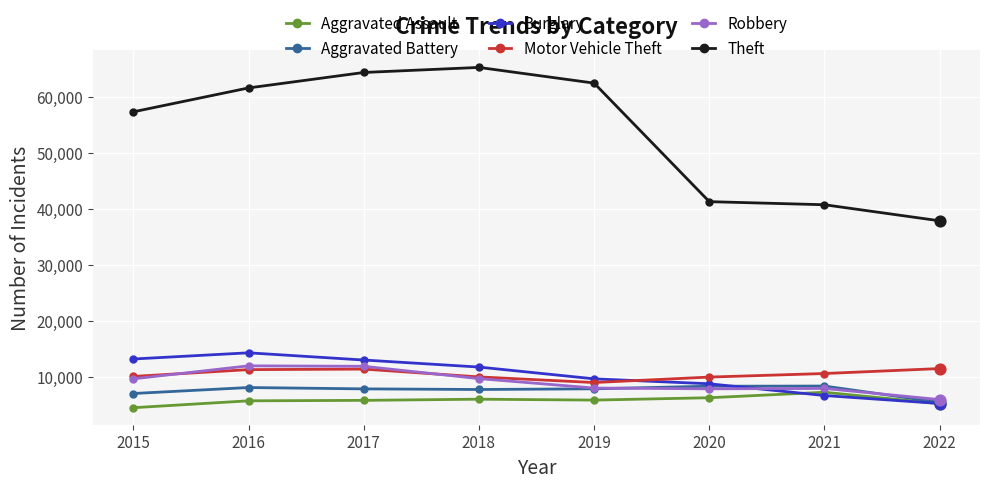

At how many categories does at least one series exceed 30100?

8